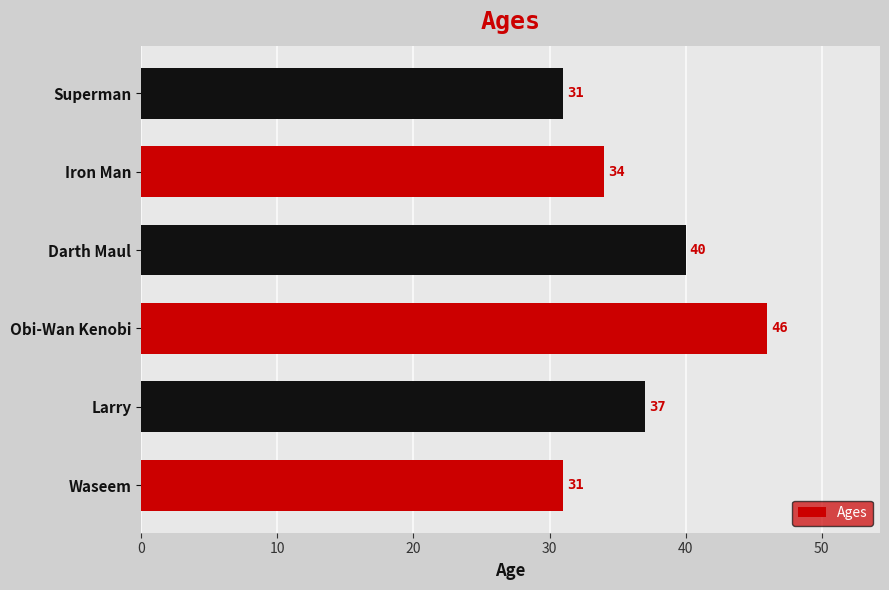

The value at Waseem is 47. True or false?

False